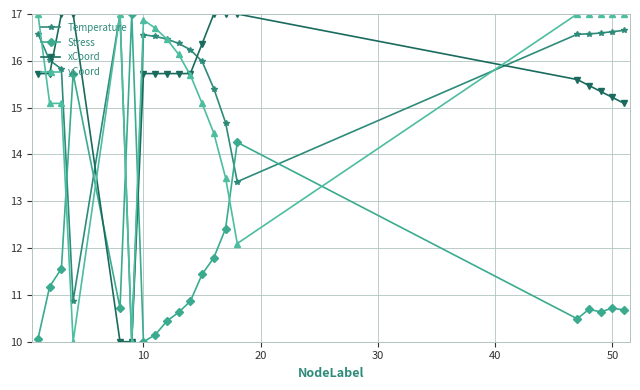

What is the maximum value for xCoord?

17.0